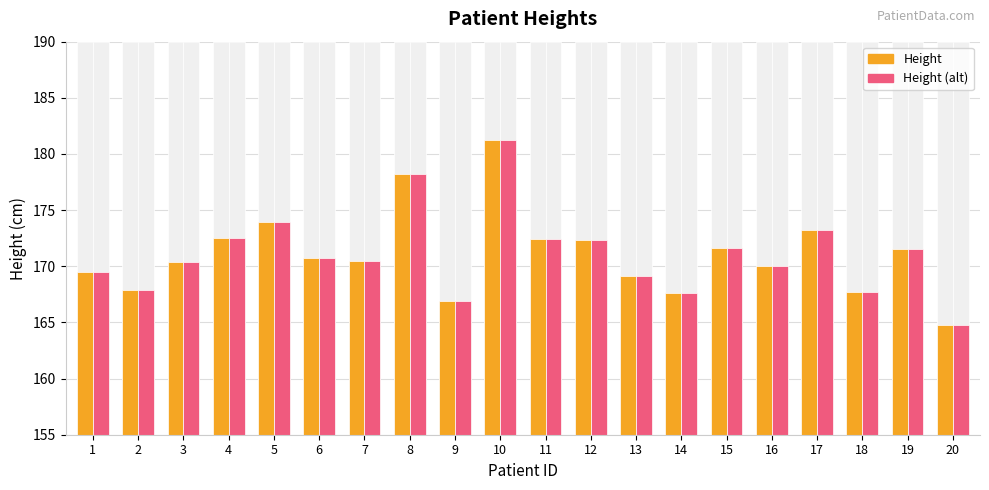

Between 5 and 20, which series saw the biggest shift?

Height